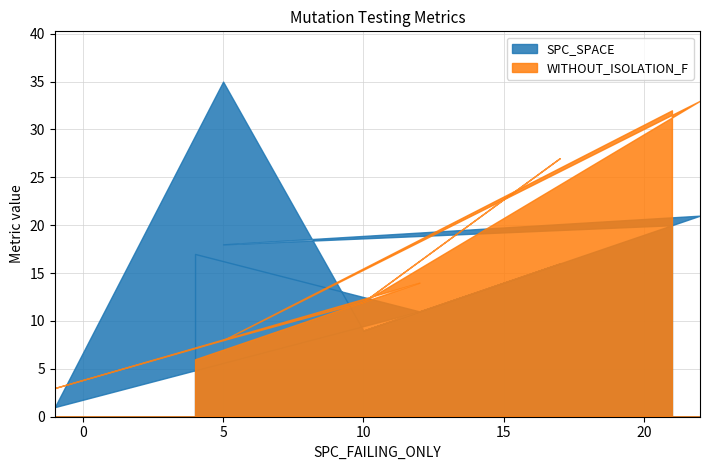

True or false: SPC_SPACE has a value of 17 at 4.

True